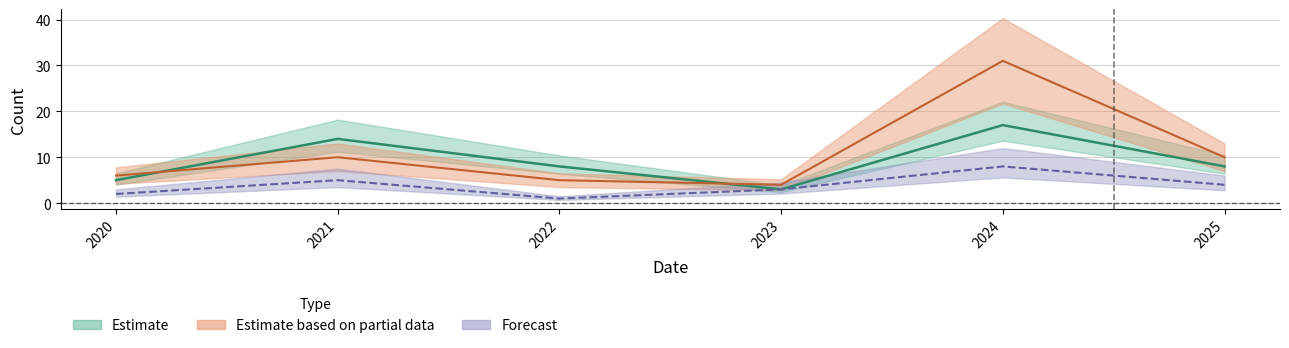

What is the minimum value for Hotade?

1